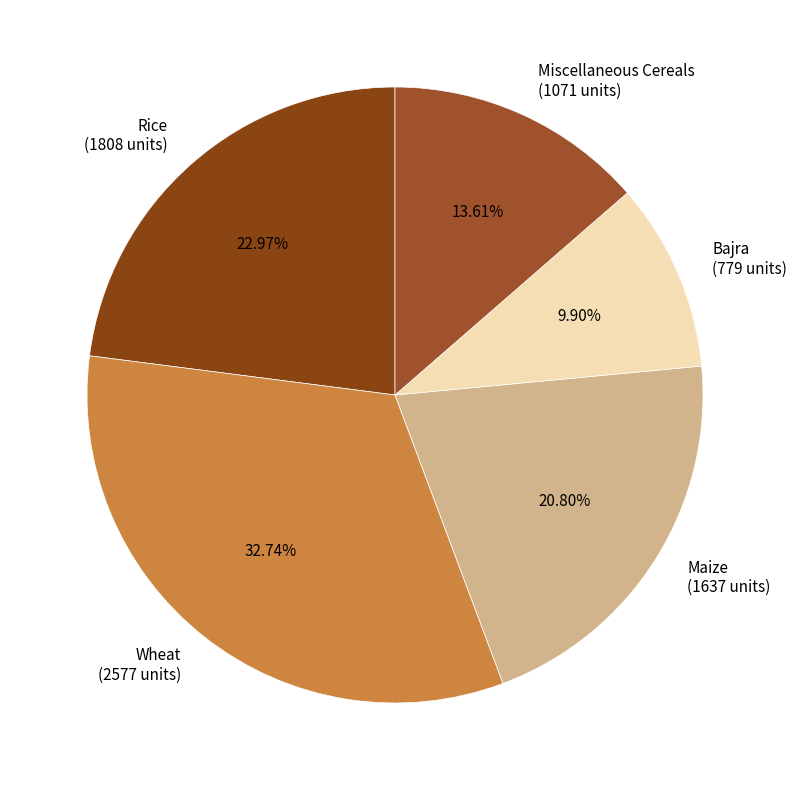

Count the number of slices in the pie.

5